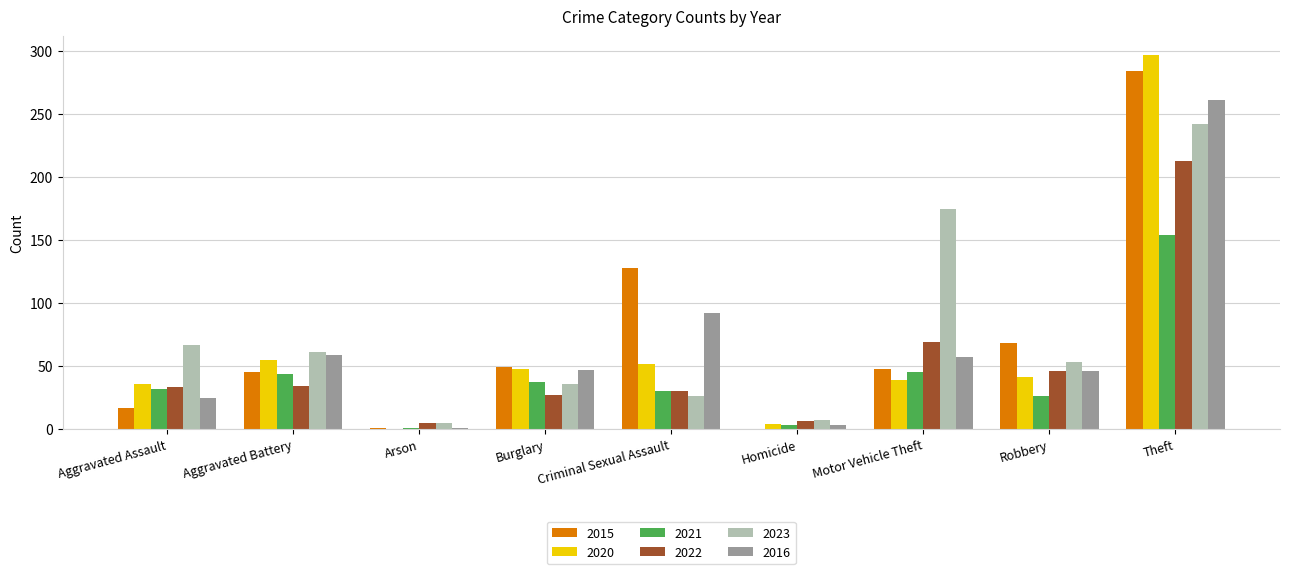

The value of 2016 at Motor Vehicle Theft is 57. True or false?

True